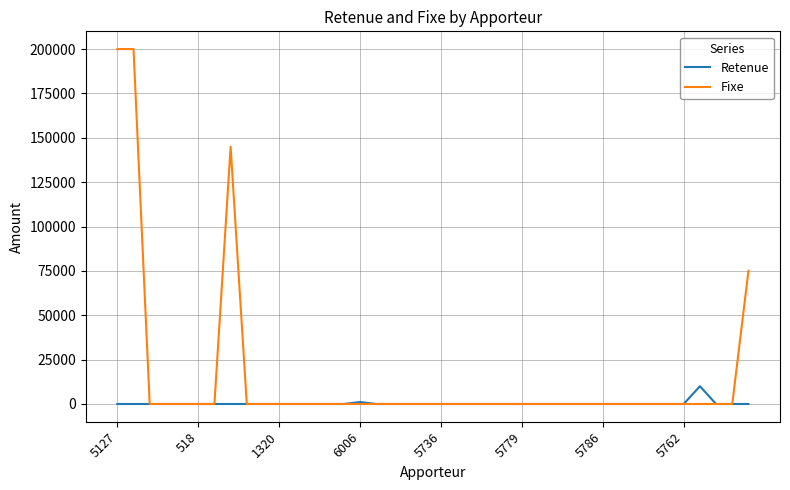

Rank the series by their maximum value, from lowest to highest.

Retenue, Fixe